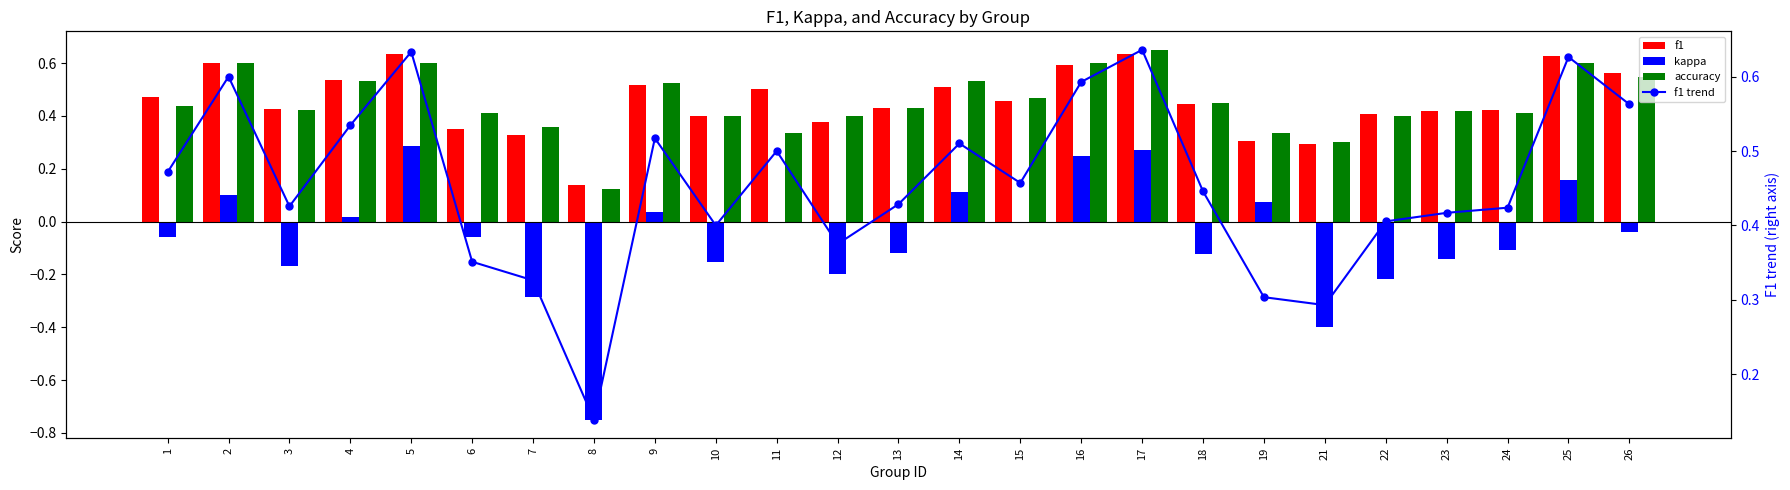

Count the f1 values in the range 0 to 1.

25